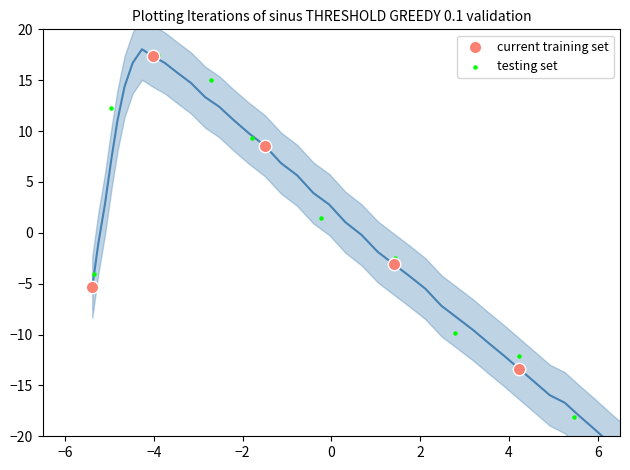

Which series has the widest spread of Y values?

testing set